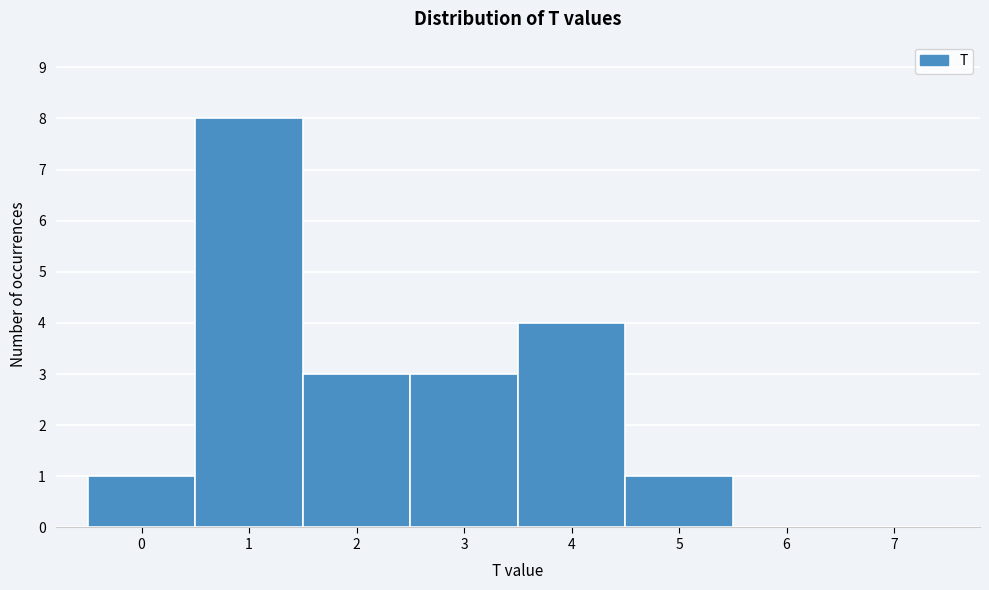

Reading right to left, extract all data points from this chart.

7=0	6=0	5=1	4=4	3=3	2=3	1=8	0=1